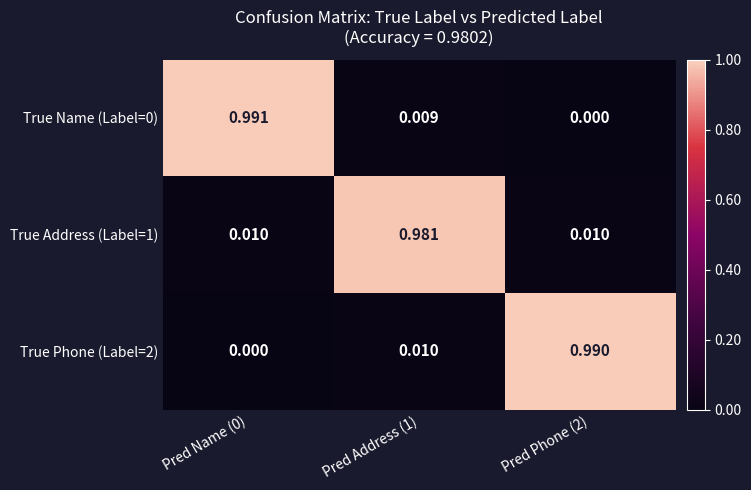

How many values in the True Name (Label=0) series exceed 0?

2